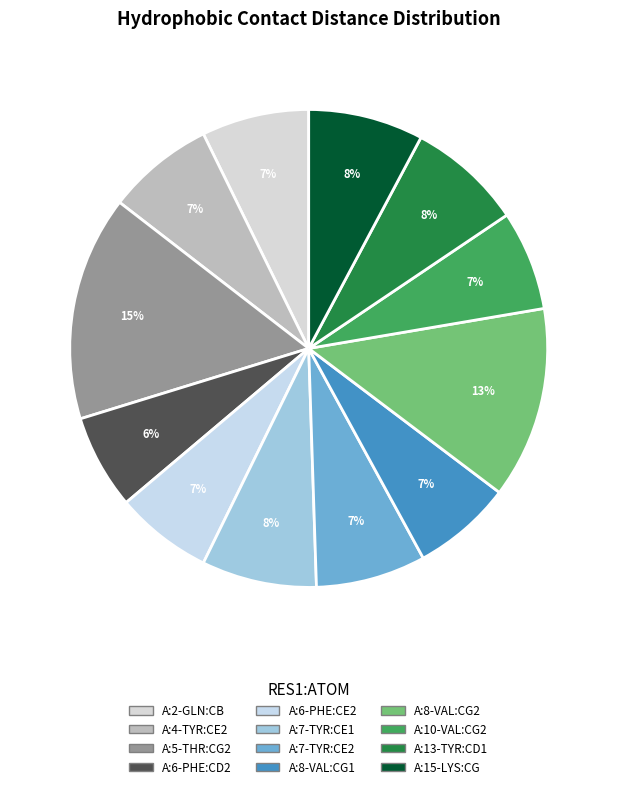

Is there a majority slice in this chart?

No